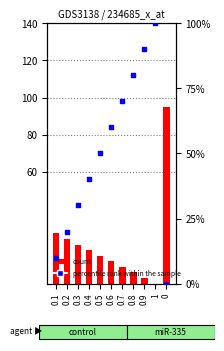

Which series contains the lowest Y value?

count